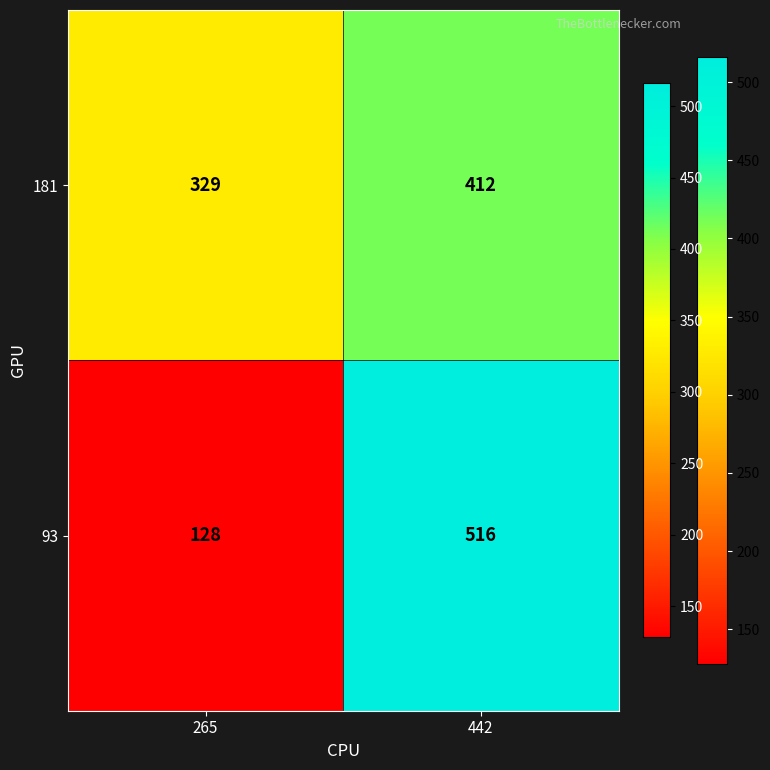

Rank the categories by 93 value from lowest to highest.

265, 442